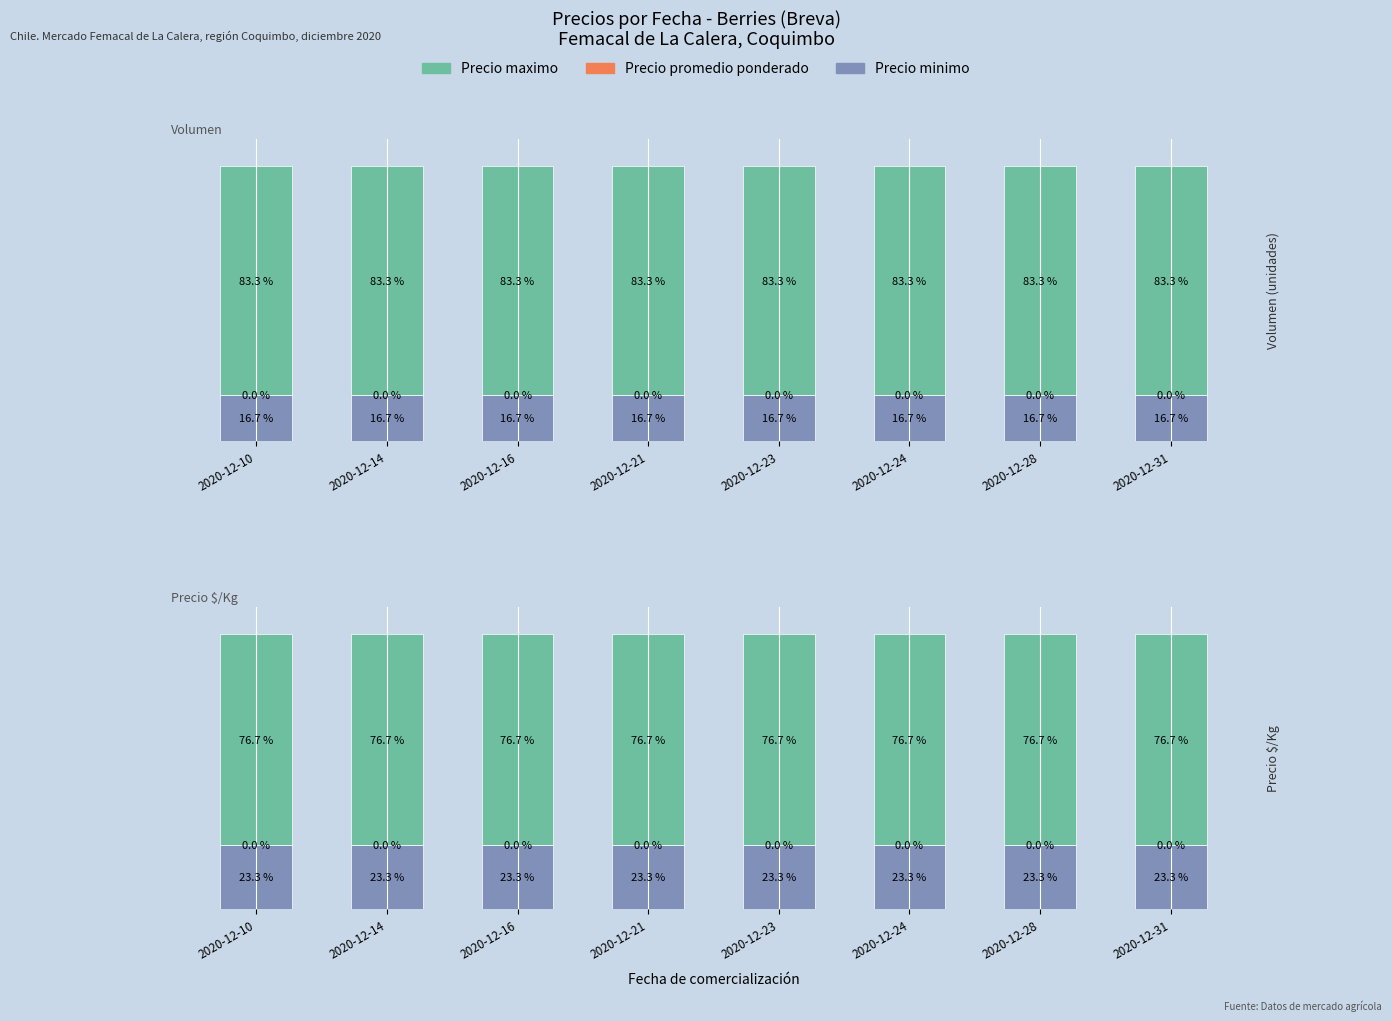

At which label is Precio promedio closest to 0?

2020-12-10